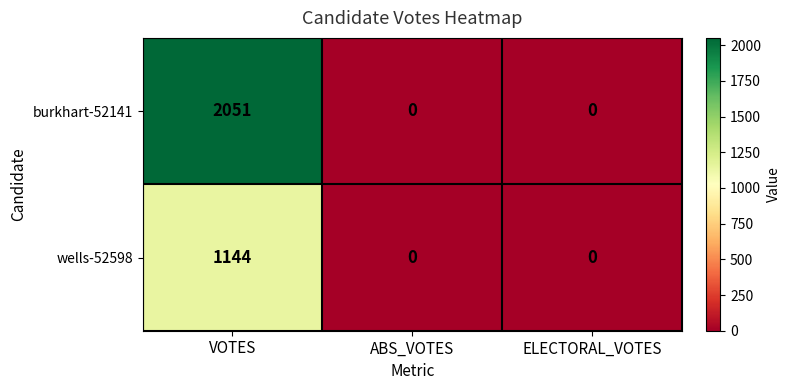

List the series in order of their overall mean, lowest first.

wells-52598, burkhart-52141